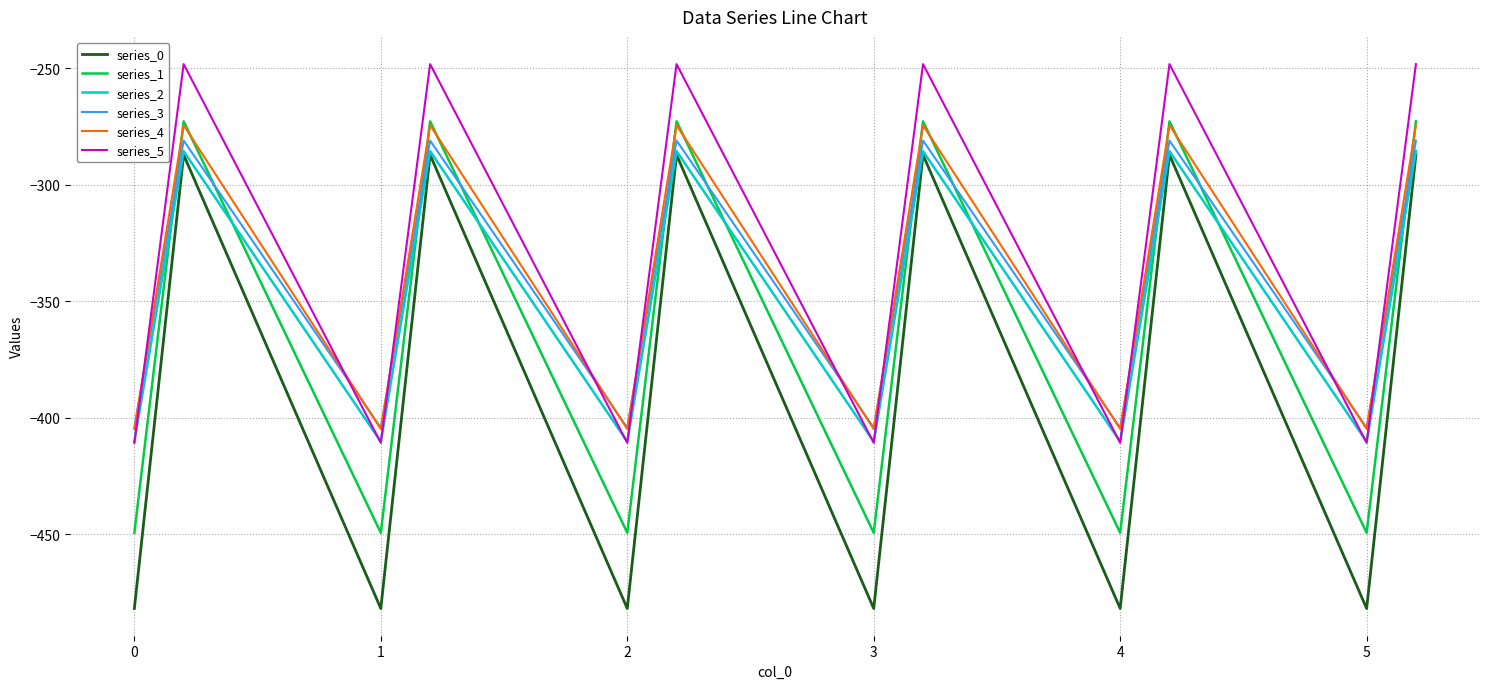

True or false: series_0 and series_1 intersect in this chart.

False